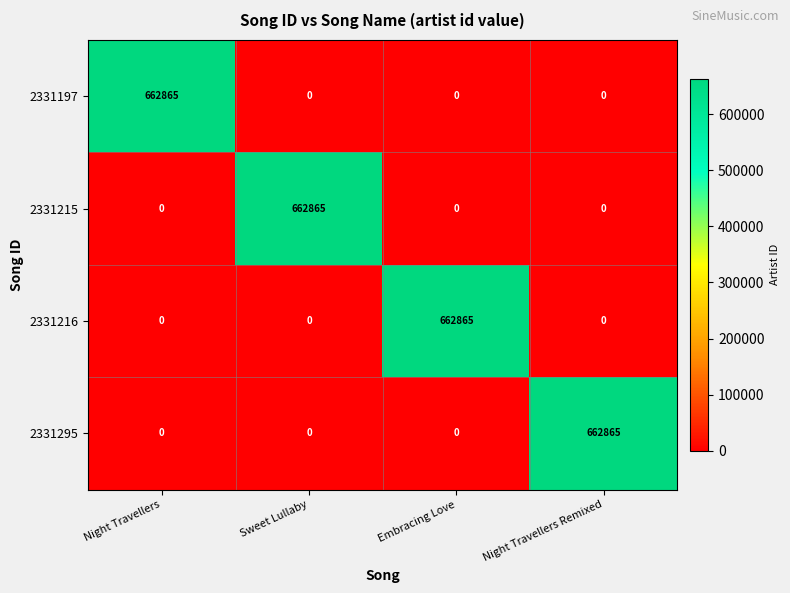

What is the highest value of the 2331216 series?

662865